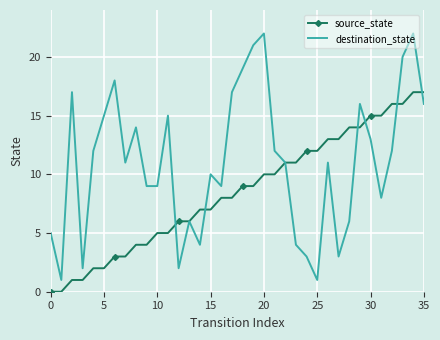

Which series has the widest spread of values?

destination_state